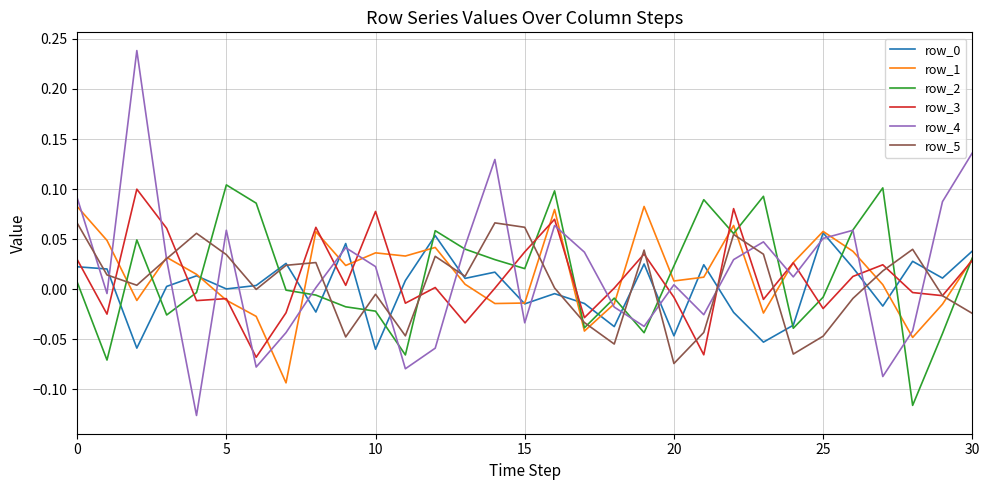

How many categories are shown in the chart?

31